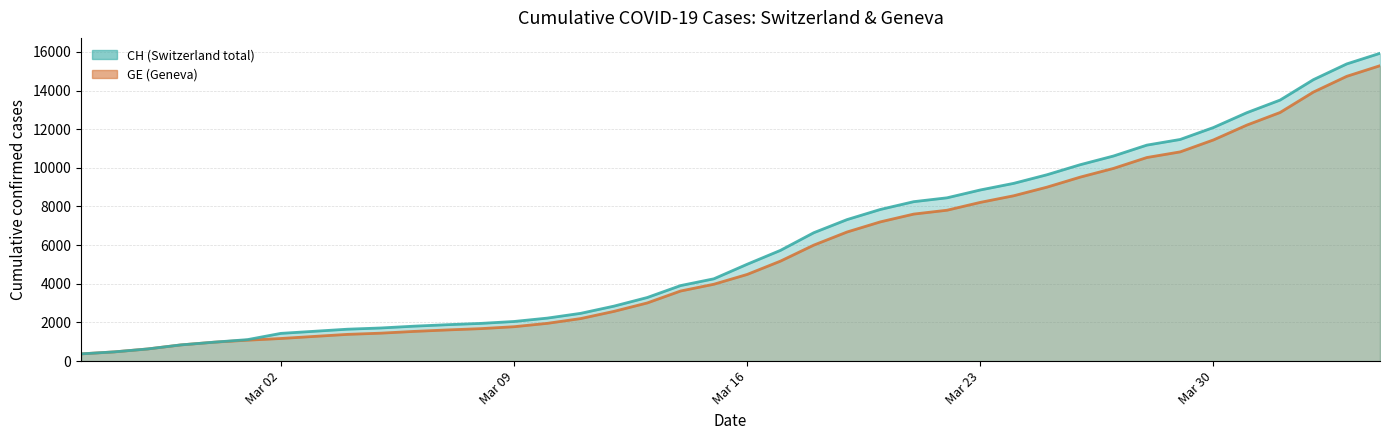

How many data points in GE are less than 4485?

20